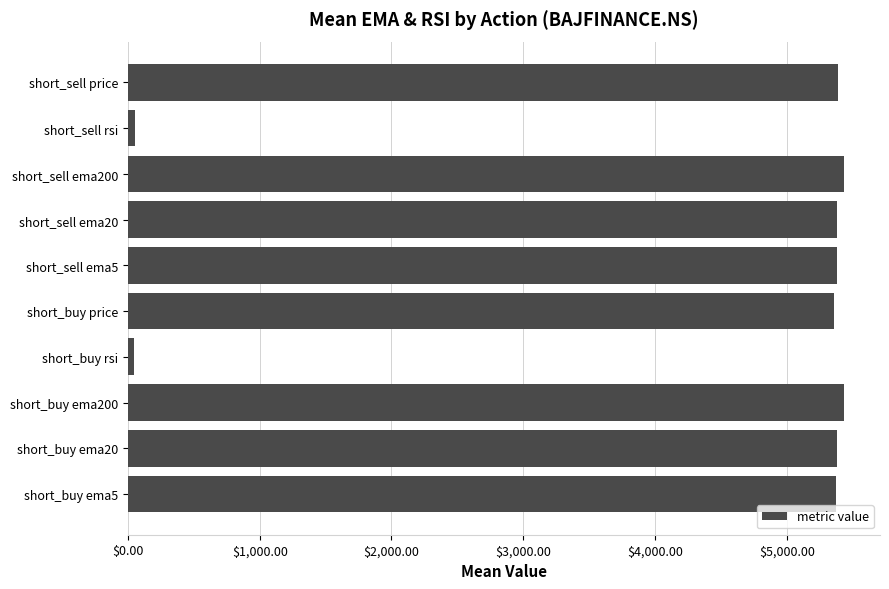

True or false: the data shows 3067.3 at short_sell price.

False